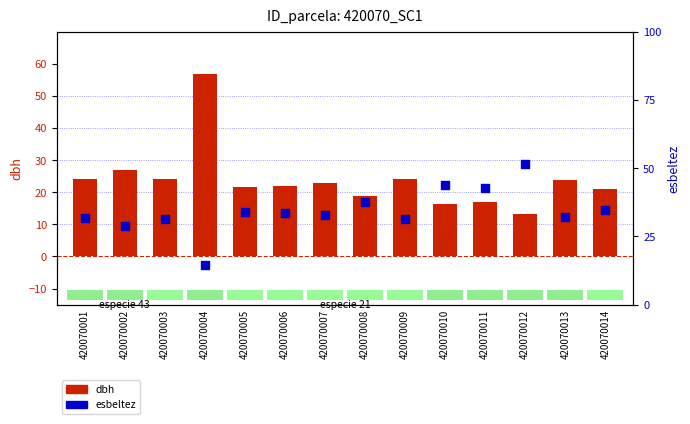

What is the total value across all series at 420070006?

55.7